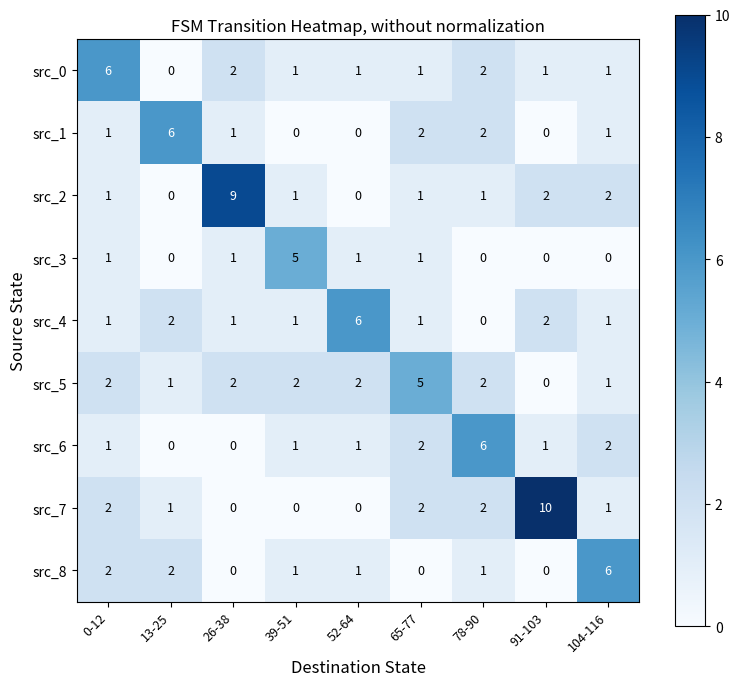

At how many categories does at least one series exceed 1?

9